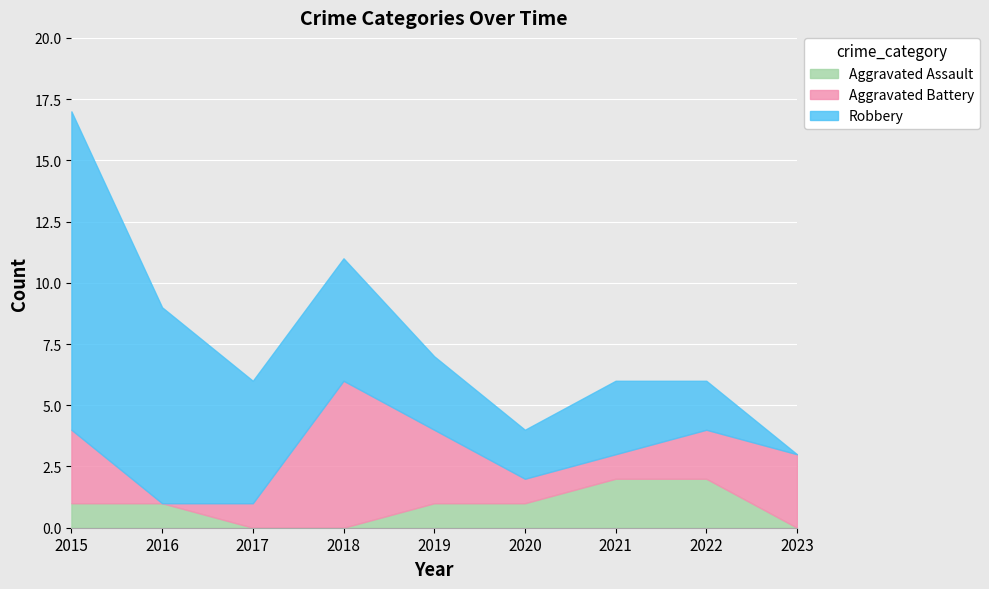

Which series ends up on top after the final intersection of Robbery and Aggravated Battery?

Aggravated Battery